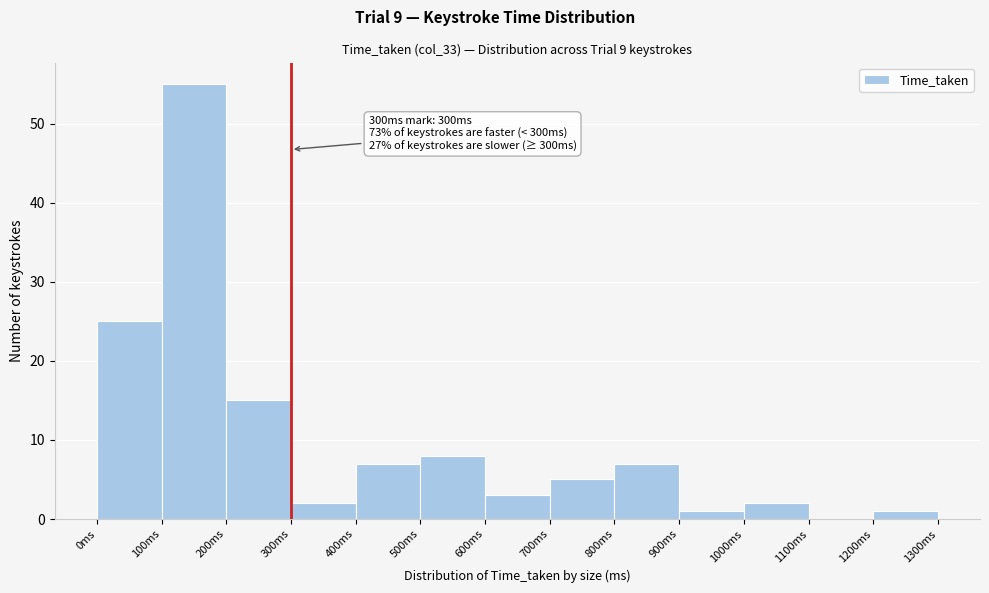

Which range on the x-axis has the tallest bar?

100 to 200